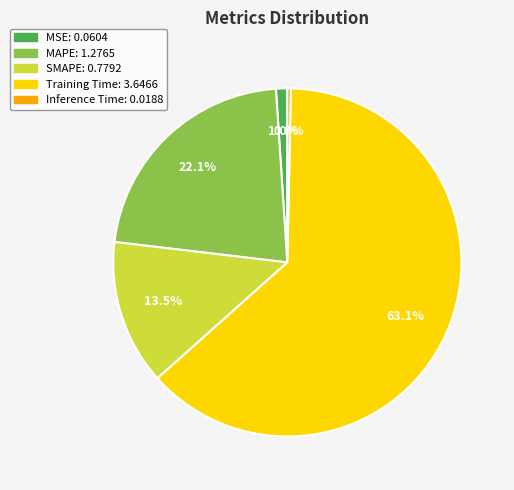

To the nearest percent, what is the combined percentage of Training Time and MAPE?

85%